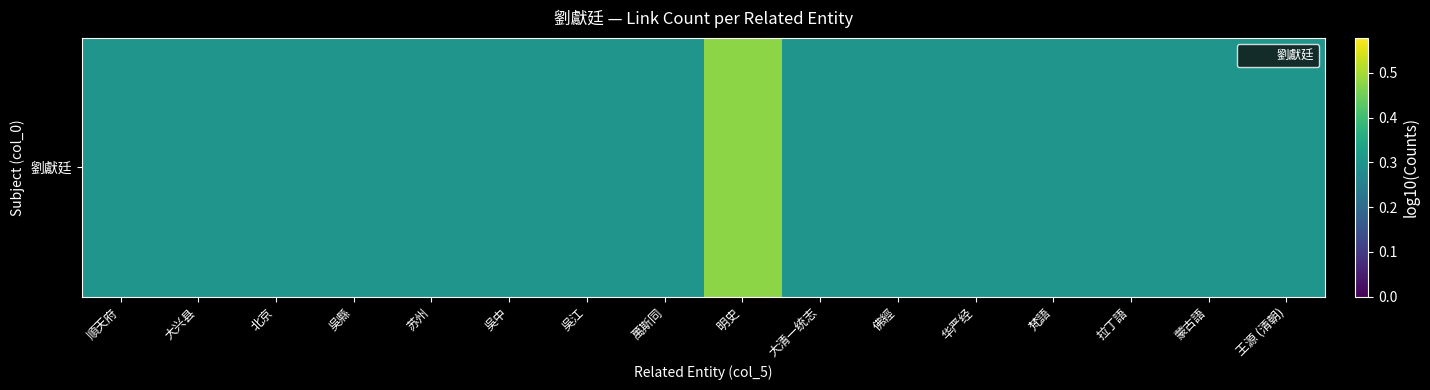

Rank the categories by value from lowest to highest.

順天府, 大兴县, 北京, 吳縣, 苏州, 吳中, 吳江, 萬斯同, 大清一统志, 佛經, 华严经, 梵語, 拉丁語, 蒙古語, 王源 (清朝), 明史